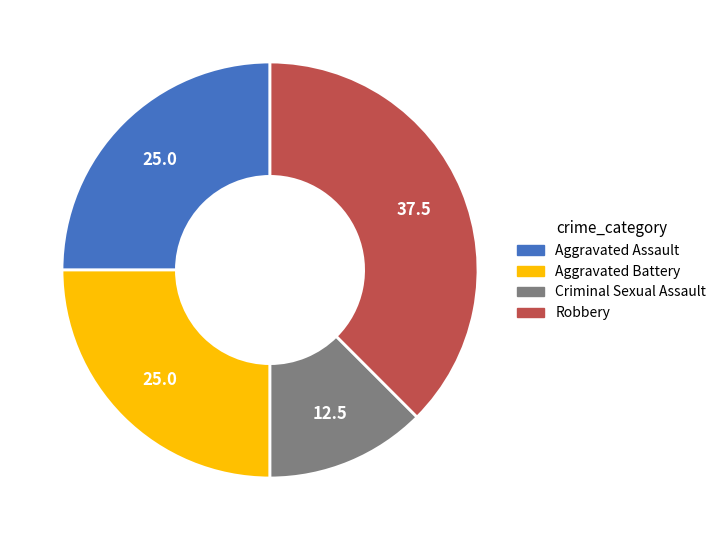

Does Robbery represent more than half of the total?

No